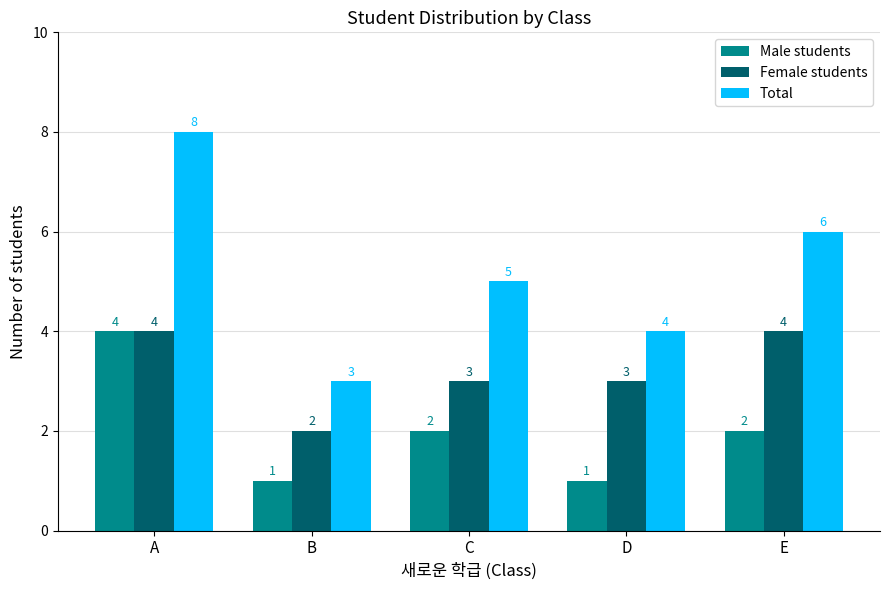

True or false: Male students has a value of 0 at D.

False